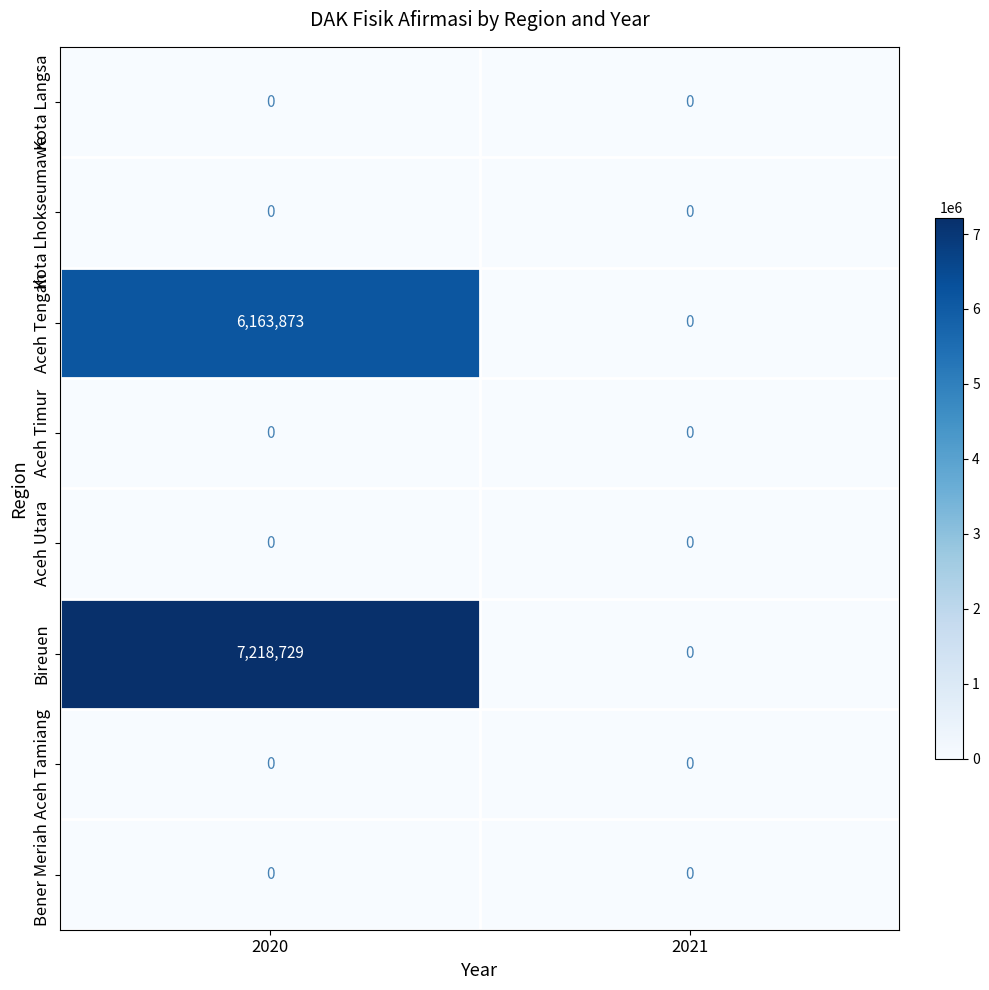

What is the difference between the Bireuen values at 2020 and 2021?

7218729